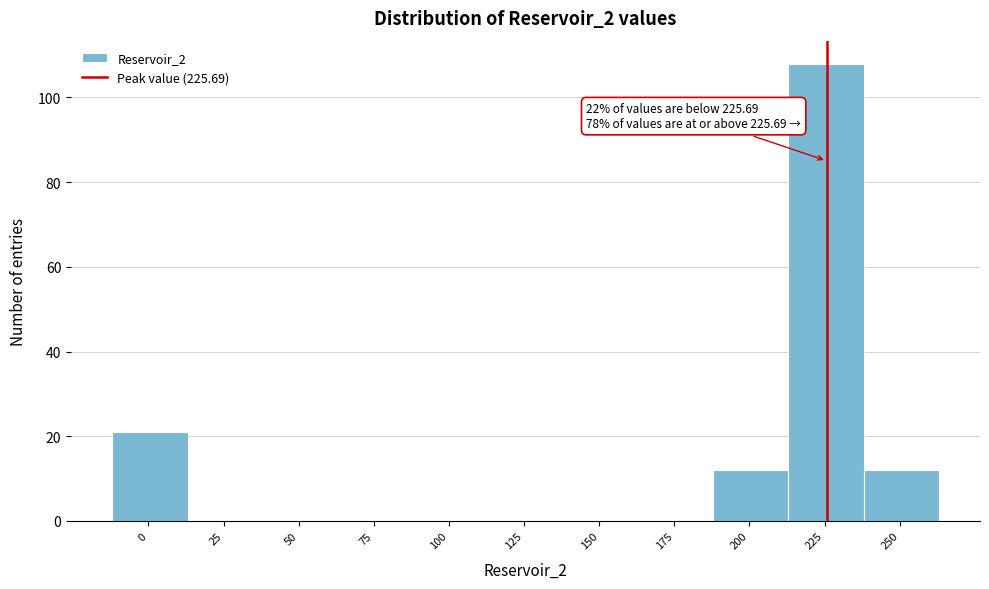

Over which range of the x-axis is the bar tallest?

213 to 238